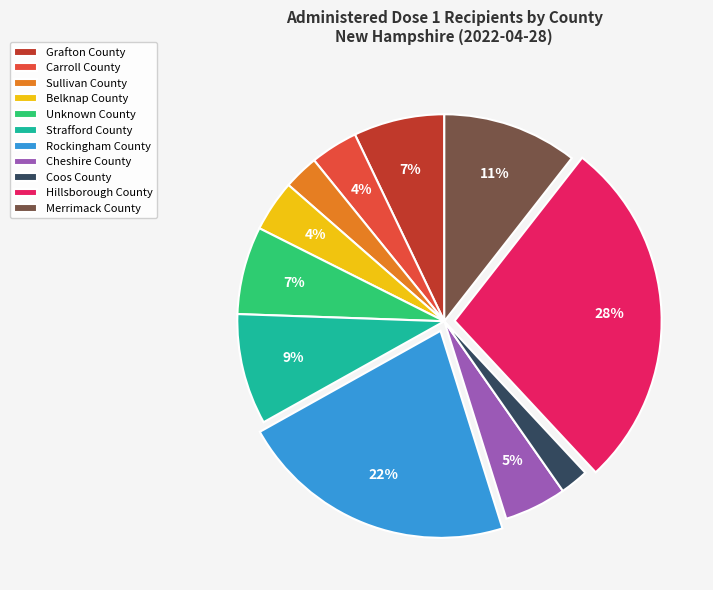

The Hillsborough County slice represents 17% of the pie. True or false?

False